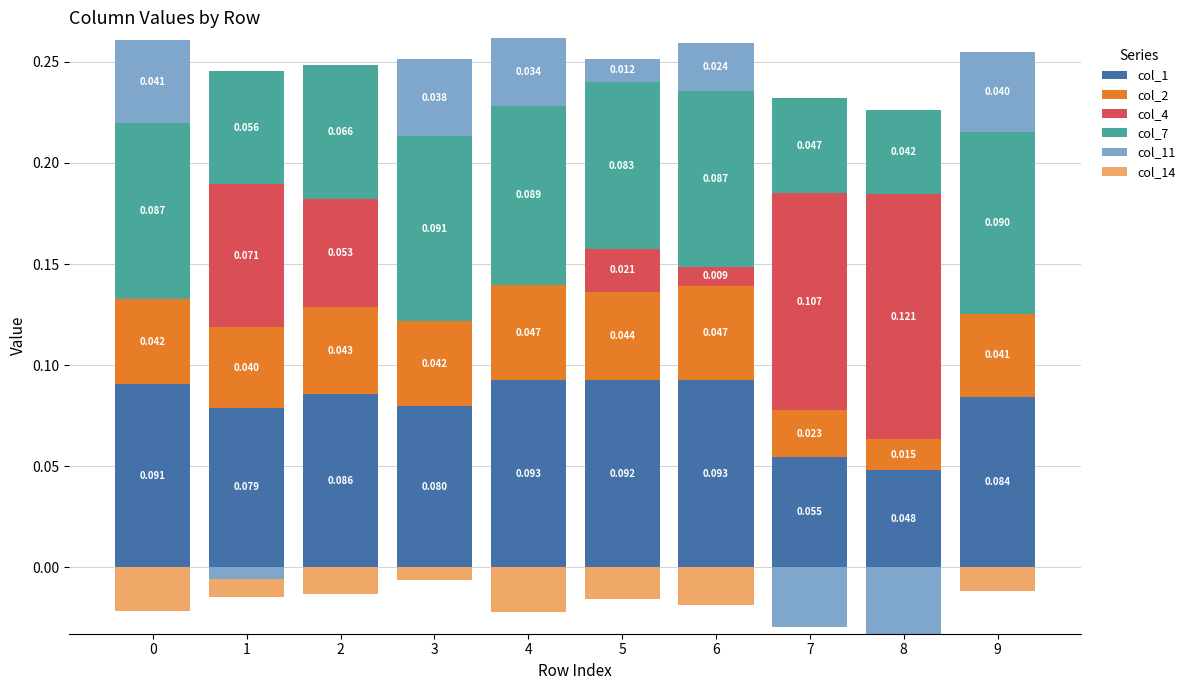

What are all the series names shown in the legend?

col_1, col_2, col_4, col_7, col_11, col_14